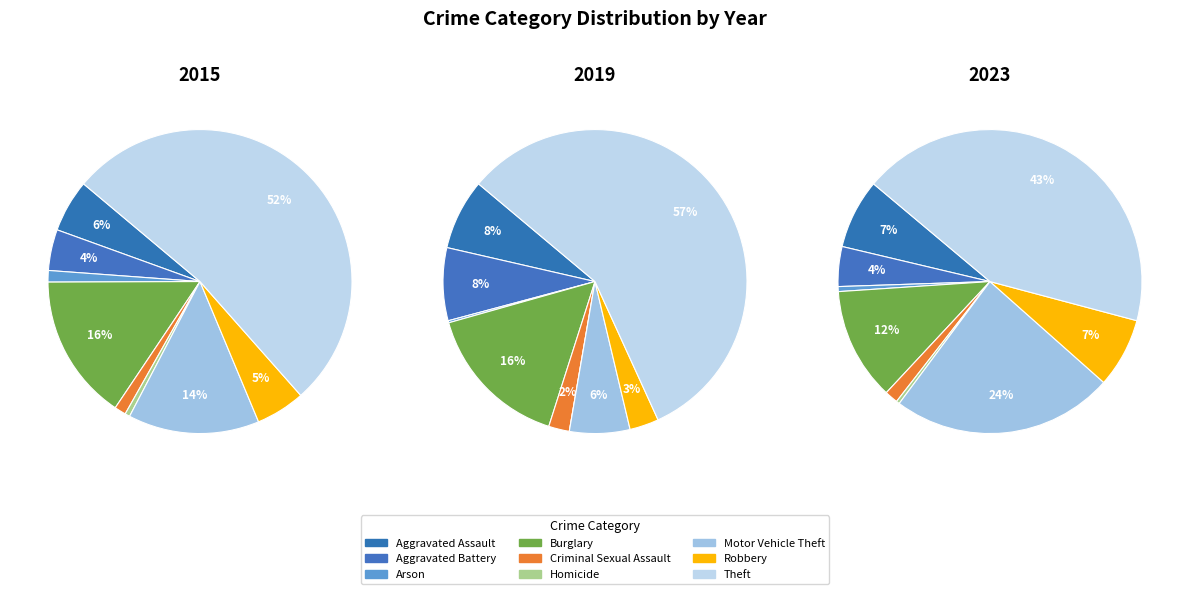

Between Motor Vehicle Theft and Theft, which is larger?

Theft